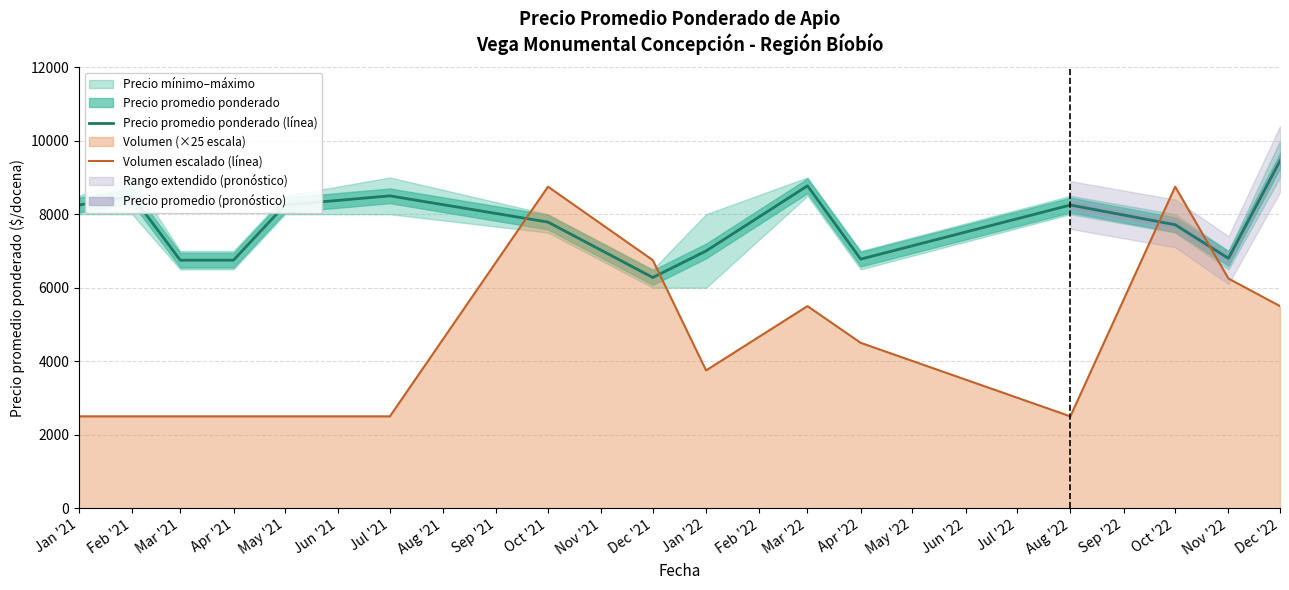

Is the value of Precio promedio ponderado (línea) at Aug '22 greater than the value of Volumen escalado (línea) at Oct '21?

No